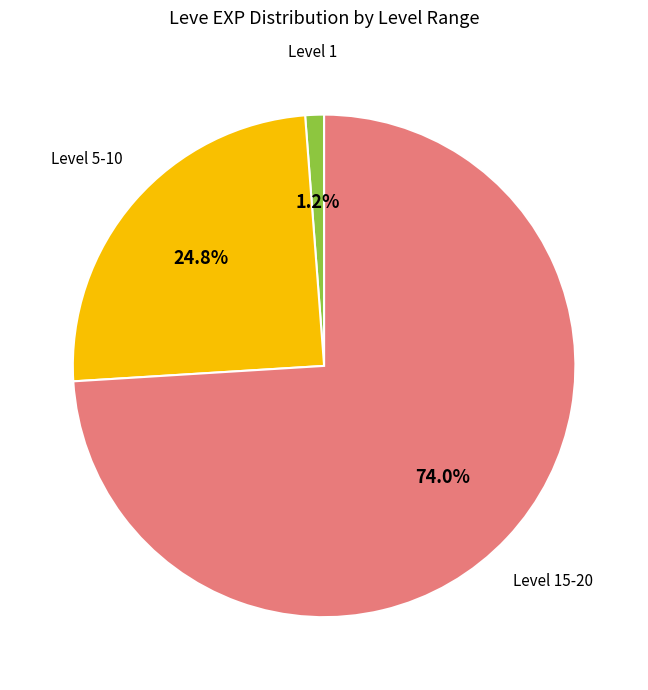

Is there a majority slice in this chart?

Yes